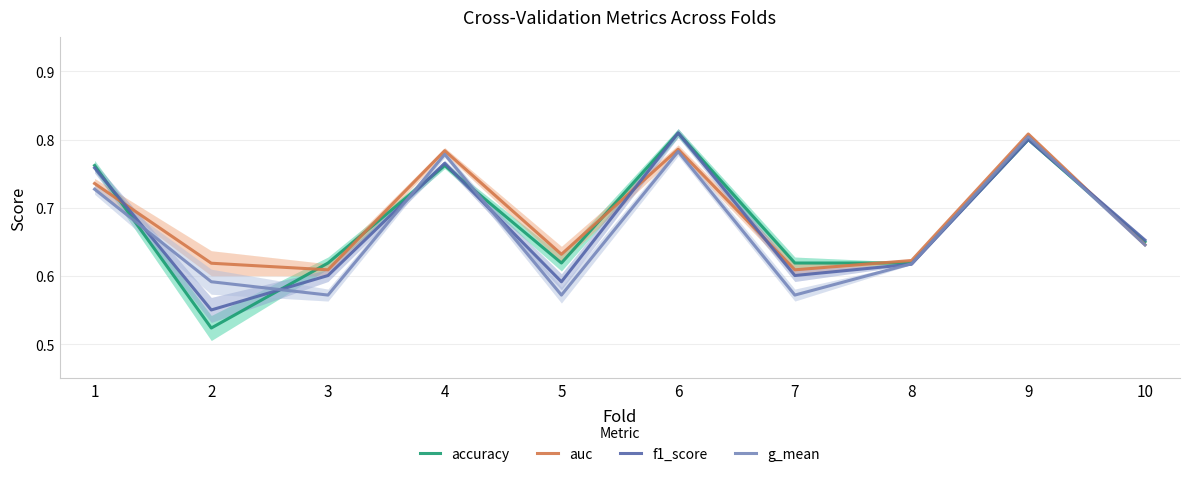

What is the total value across all series at 7?

2.4